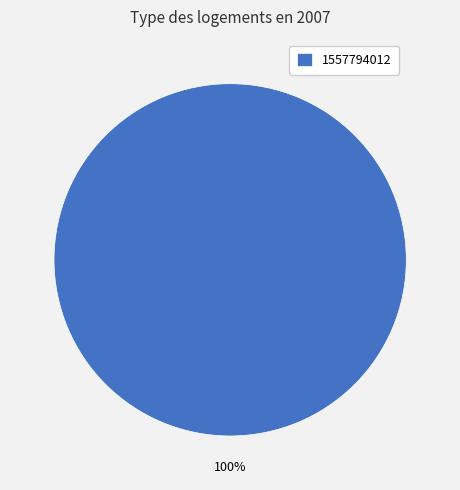

The 1557794012 slice represents 87% of the pie. True or false?

False